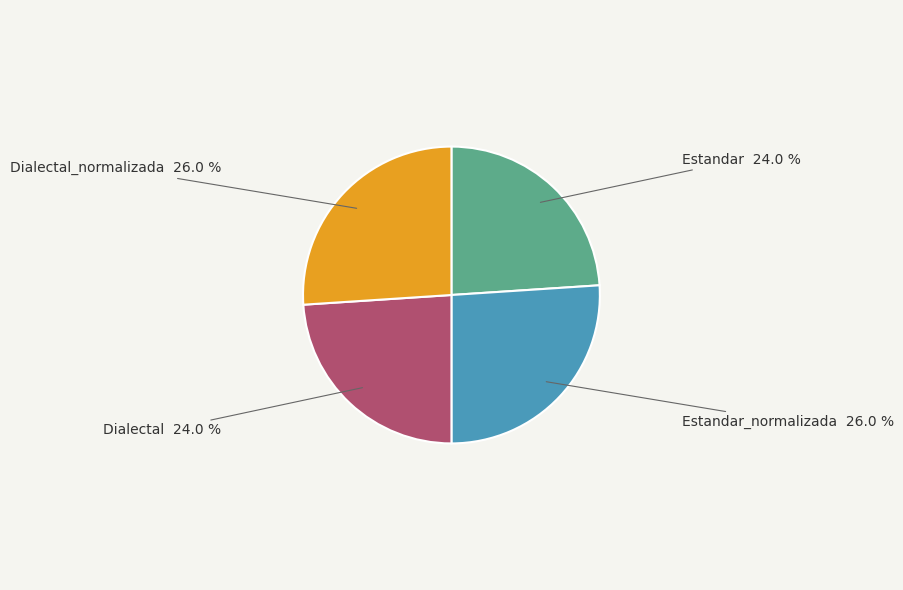

Is there a majority slice in this chart?

No